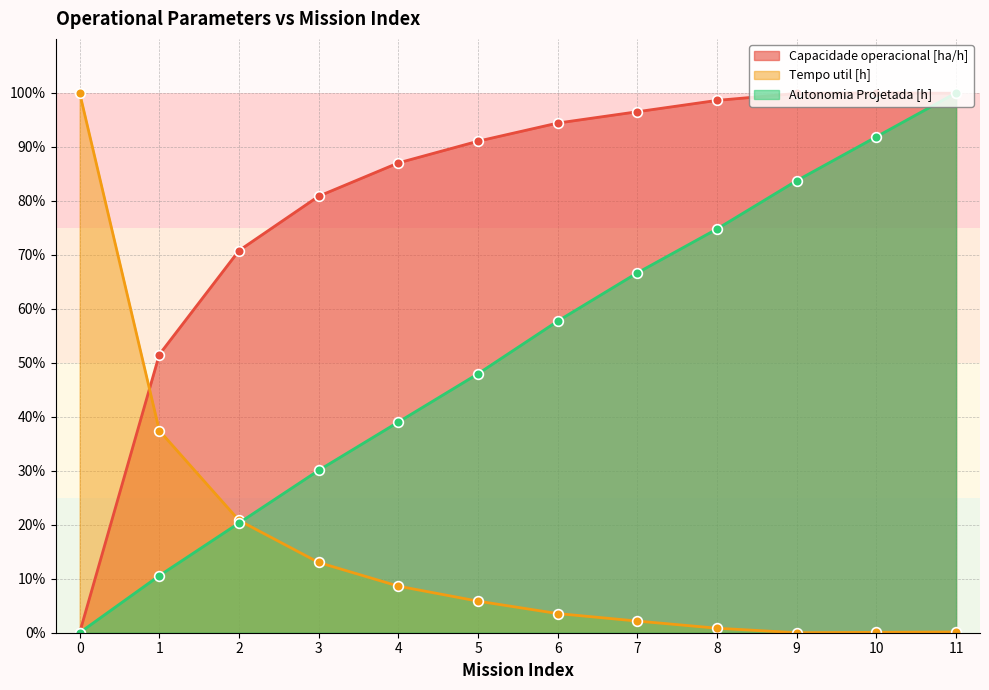

At 9, list the series in order from largest to smallest.

Capacidade operacional [ha/h], Autonomia Projetada [h], Tempo util [h]